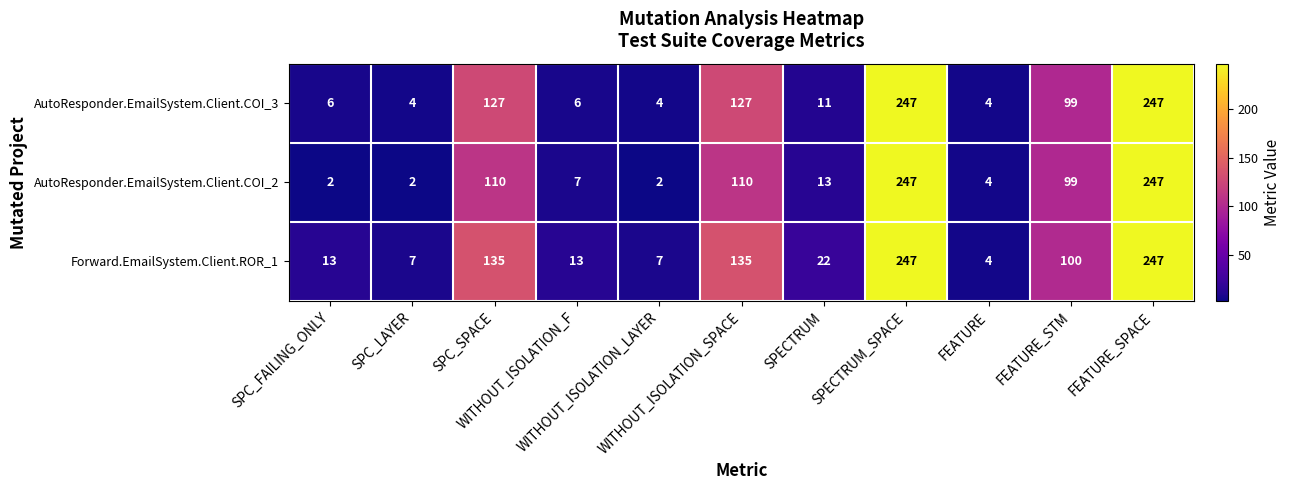

Count the number of categories in the chart.

11